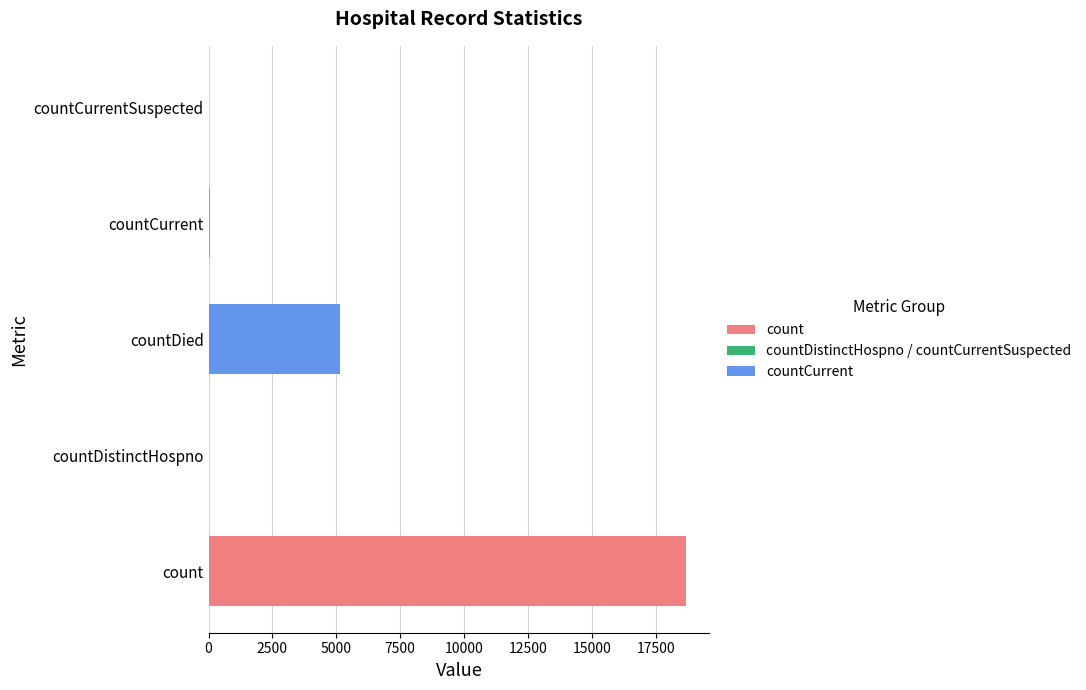

What is the sum of all values?

23917